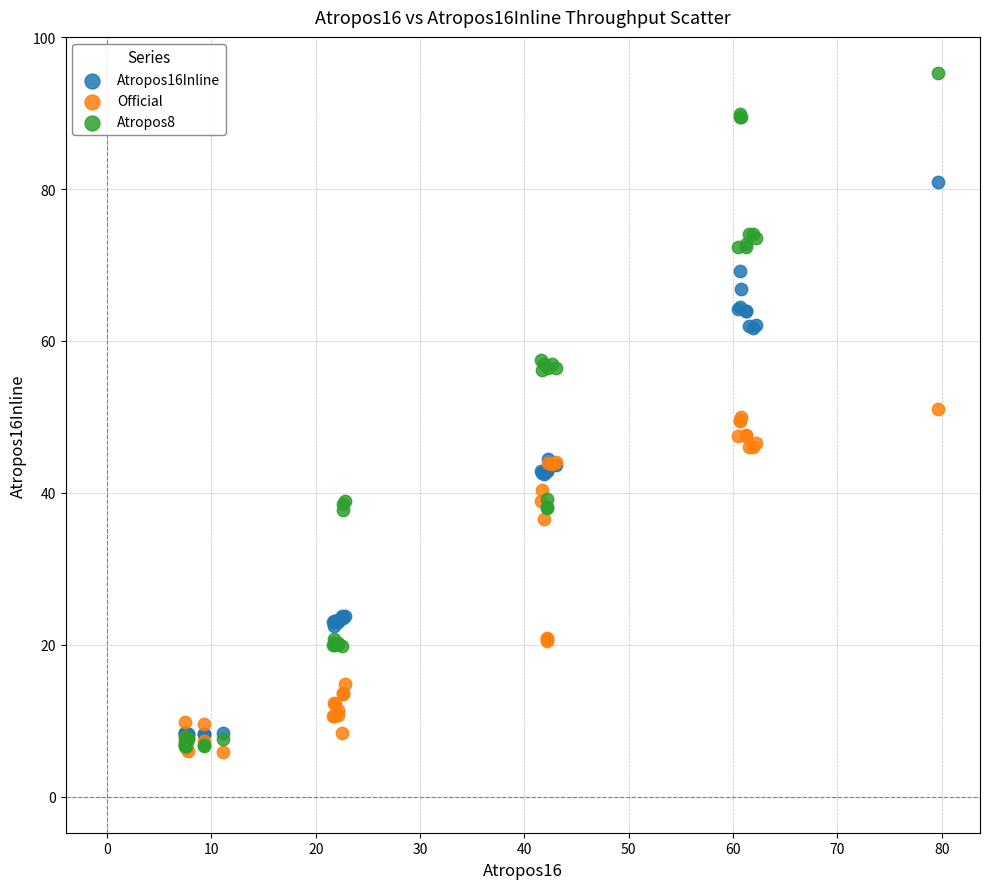

Which series has the widest spread of Y values?

Atropos8